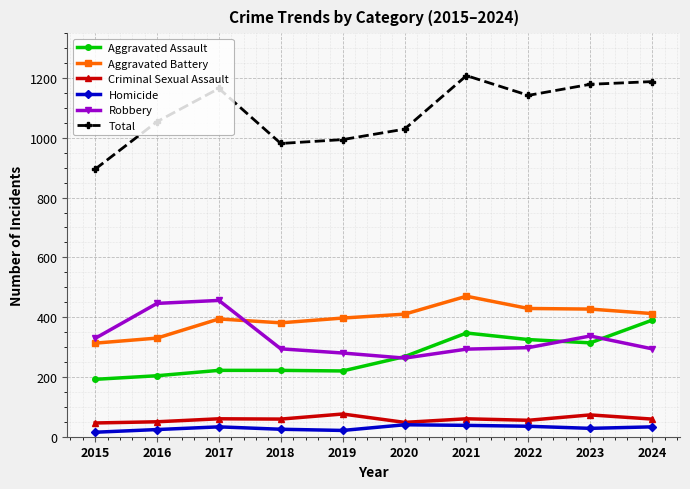

Which series changed the most between 2019 and 2022?

Total